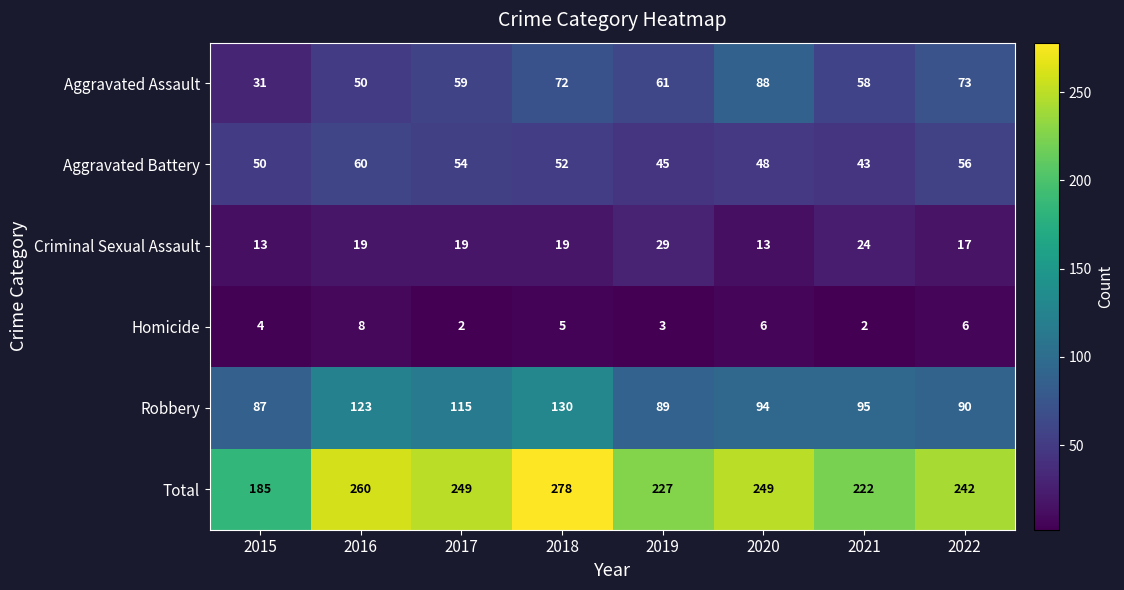

At which label is Homicide closest to 5?

2018